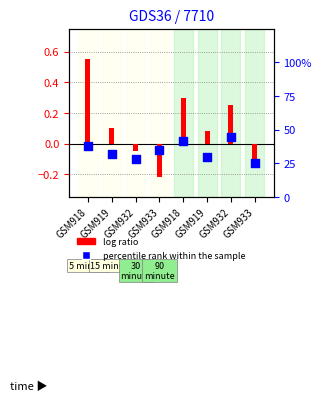

Which series contains the lowest Y value?

log ratio